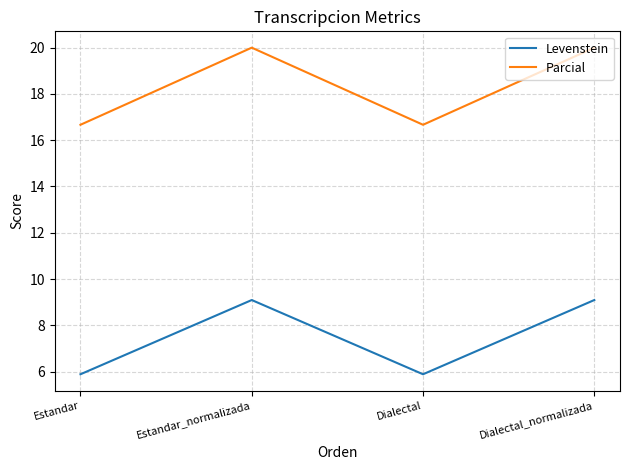

What position from the left is Estandar_normalizada?

2